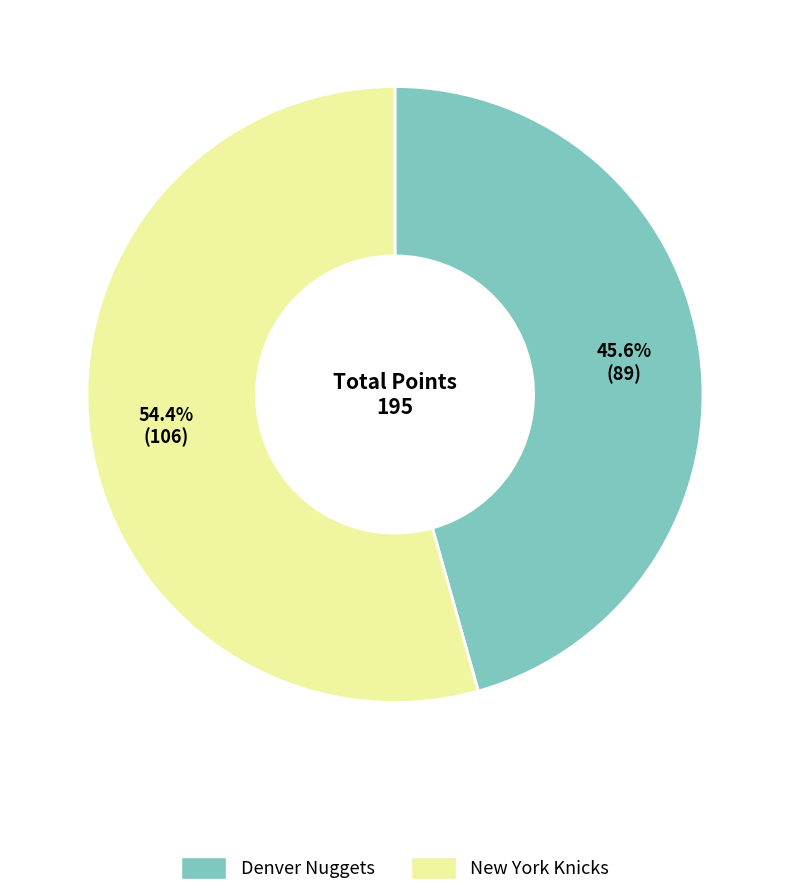

How many slices are in this pie chart?

2